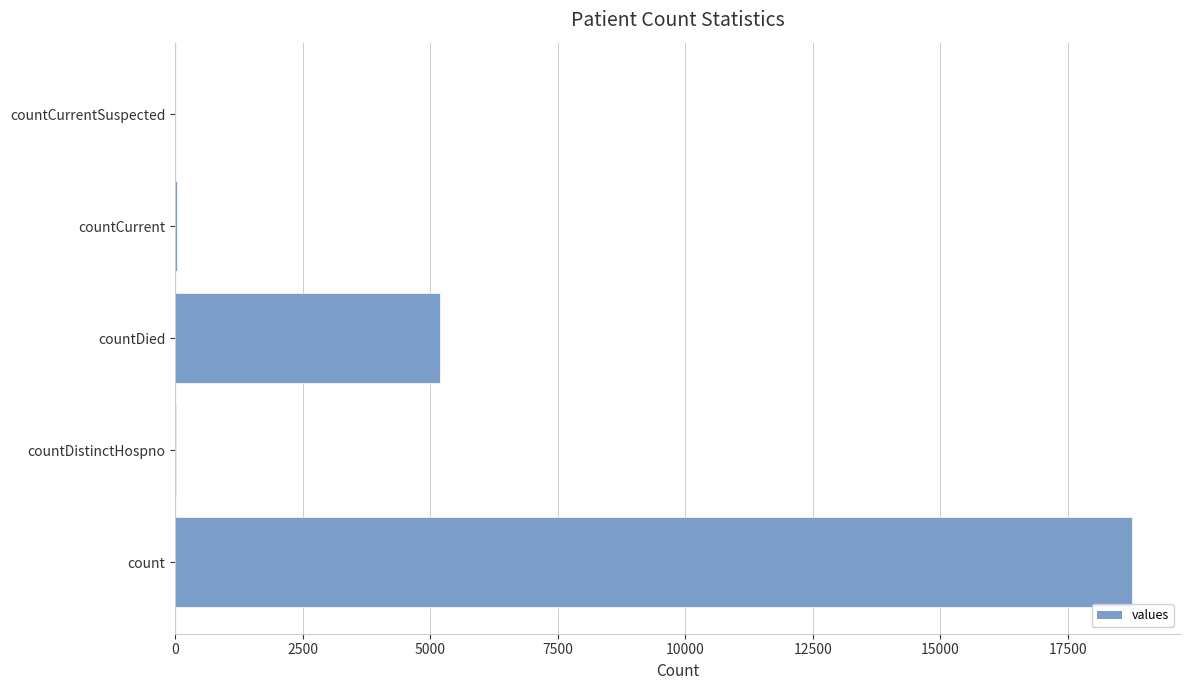

What is the maximum value shown in the chart?

18761